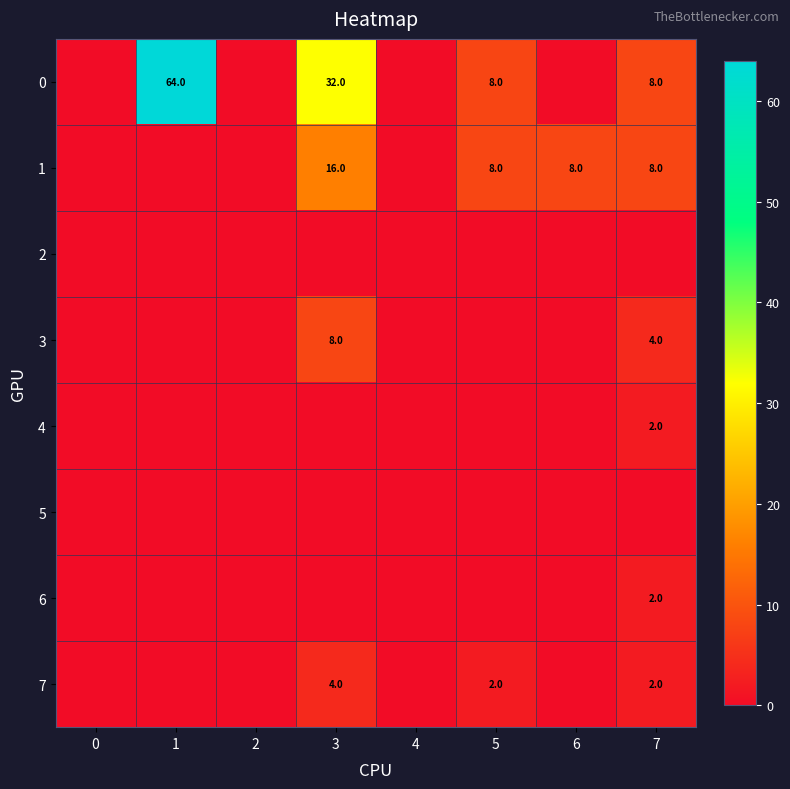

The 4 series shows 2 at 7. True or false?

True